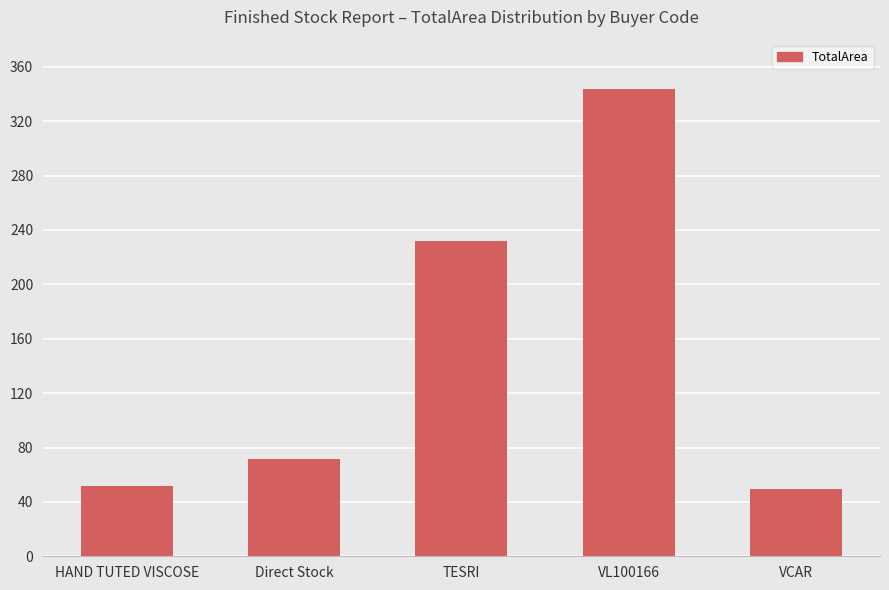

At which category does the chart reach its peak across all series?

VL100166